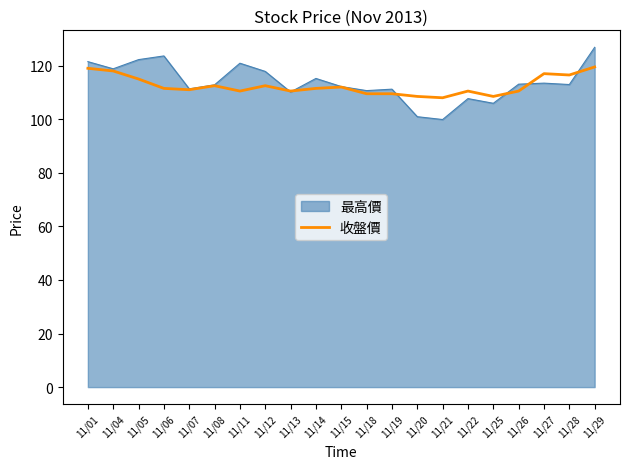

What is the maximum value shown in the chart?

126.8